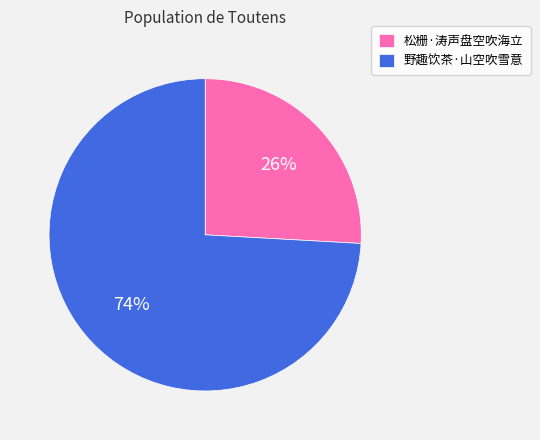

Rank the categories by value from lowest to highest.

松栅·涛声盘空吹海立, 野趣饮茶·山空吹雪意